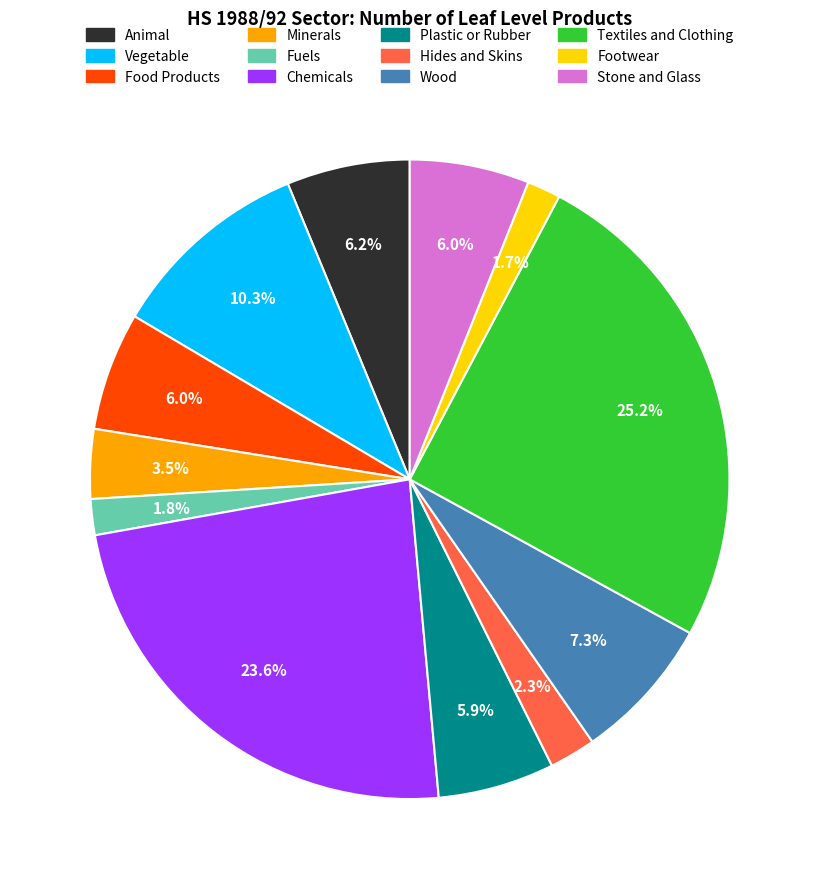

To the nearest percent, what is the difference between the largest and smallest slice percentages?

24%